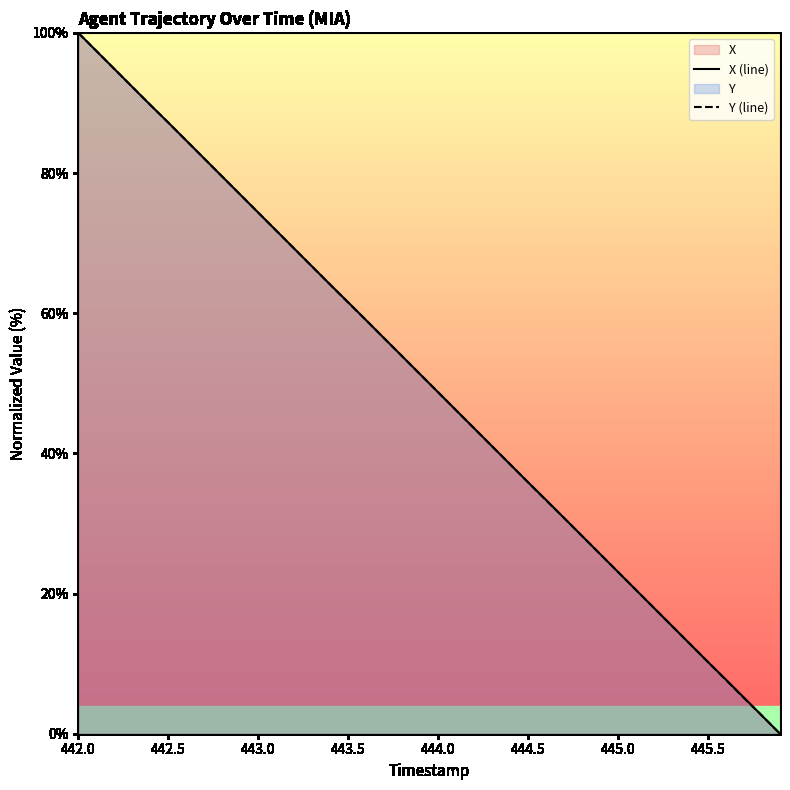

The value of Y (line) at 444.0 is 79.8. True or false?

False